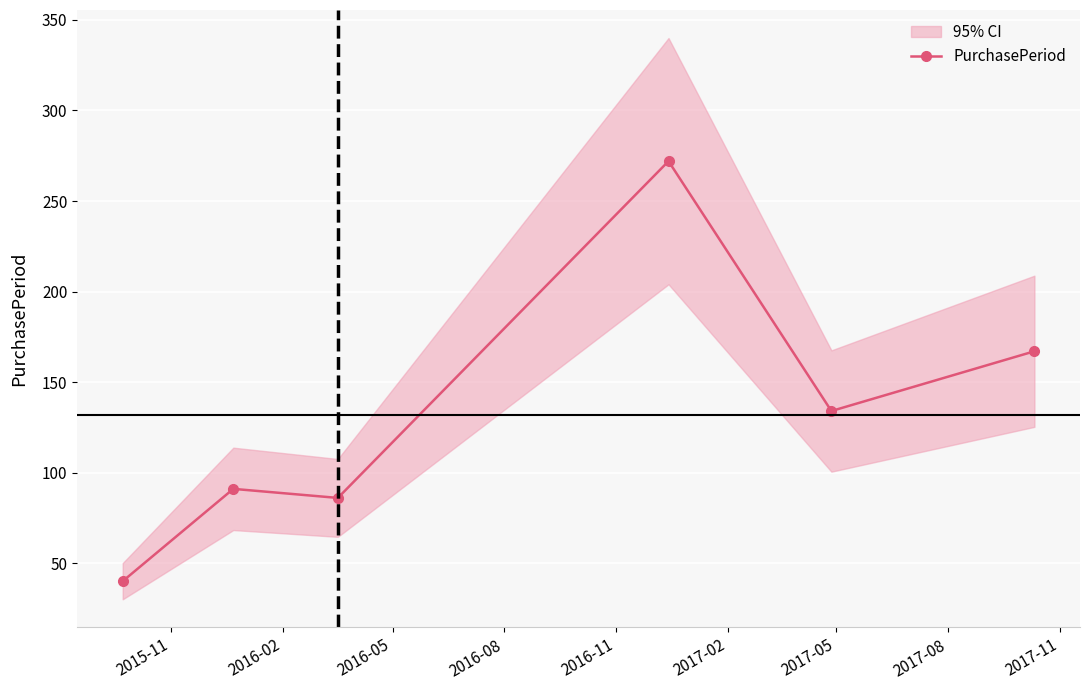

What is the minimum value shown in the chart?

40